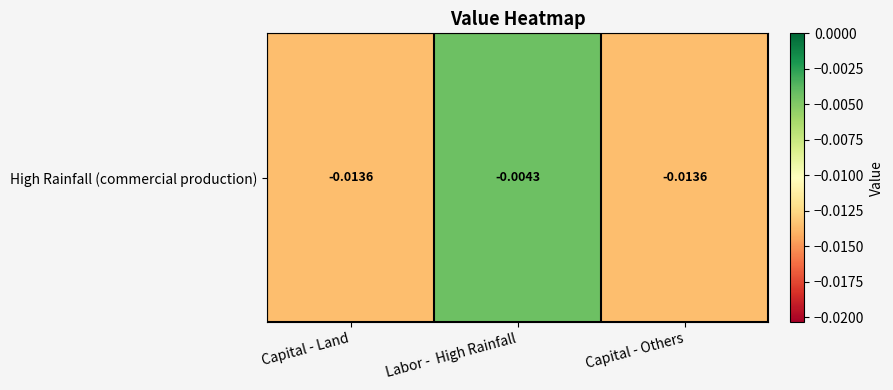

Which label corresponds to the smallest value in the chart?

Capital - Land